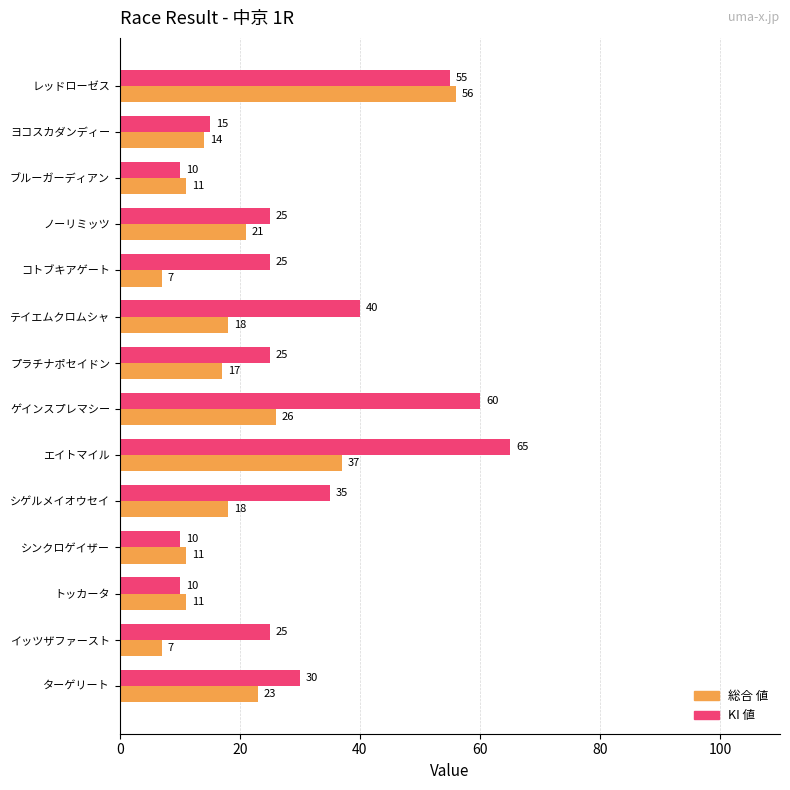

The 総合 値 series shows 7 at コトブキアゲート. True or false?

True